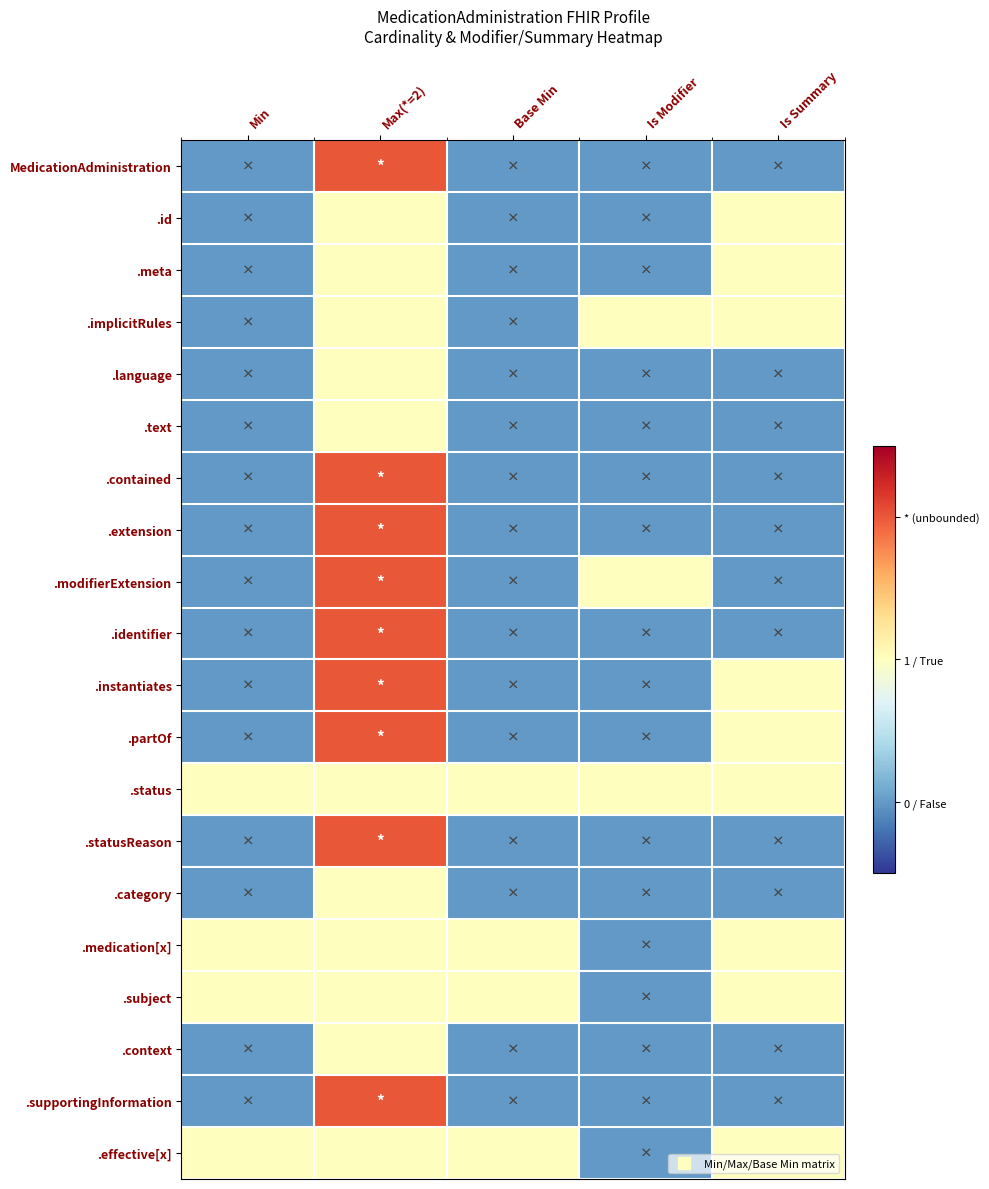

Reading right to left, what are all the values shown in this chart?

MedicationAdministration: Is Summary=0	Is Modifier=0	Base Min=0	Max(*=2)=2	Min=0
.id: Is Summary=1	Is Modifier=0	Base Min=0	Max(*=2)=1	Min=0
.meta: Is Summary=1	Is Modifier=0	Base Min=0	Max(*=2)=1	Min=0
.implicitRules: Is Summary=1	Is Modifier=1	Base Min=0	Max(*=2)=1	Min=0
.language: Is Summary=0	Is Modifier=0	Base Min=0	Max(*=2)=1	Min=0
.text: Is Summary=0	Is Modifier=0	Base Min=0	Max(*=2)=1	Min=0
.contained: Is Summary=0	Is Modifier=0	Base Min=0	Max(*=2)=2	Min=0
.extension: Is Summary=0	Is Modifier=0	Base Min=0	Max(*=2)=2	Min=0
.modifierExtension: Is Summary=0	Is Modifier=1	Base Min=0	Max(*=2)=2	Min=0
.identifier: Is Summary=0	Is Modifier=0	Base Min=0	Max(*=2)=2	Min=0
.instantiates: Is Summary=1	Is Modifier=0	Base Min=0	Max(*=2)=2	Min=0
.partOf: Is Summary=1	Is Modifier=0	Base Min=0	Max(*=2)=2	Min=0
.status: Is Summary=1	Is Modifier=1	Base Min=1	Max(*=2)=1	Min=1
.statusReason: Is Summary=0	Is Modifier=0	Base Min=0	Max(*=2)=2	Min=0
.category: Is Summary=0	Is Modifier=0	Base Min=0	Max(*=2)=1	Min=0
.medication[x]: Is Summary=1	Is Modifier=0	Base Min=1	Max(*=2)=1	Min=1
.subject: Is Summary=1	Is Modifier=0	Base Min=1	Max(*=2)=1	Min=1
.context: Is Summary=0	Is Modifier=0	Base Min=0	Max(*=2)=1	Min=0
.supportingInformation: Is Summary=0	Is Modifier=0	Base Min=0	Max(*=2)=2	Min=0
.effective[x]: Is Summary=1	Is Modifier=0	Base Min=1	Max(*=2)=1	Min=1